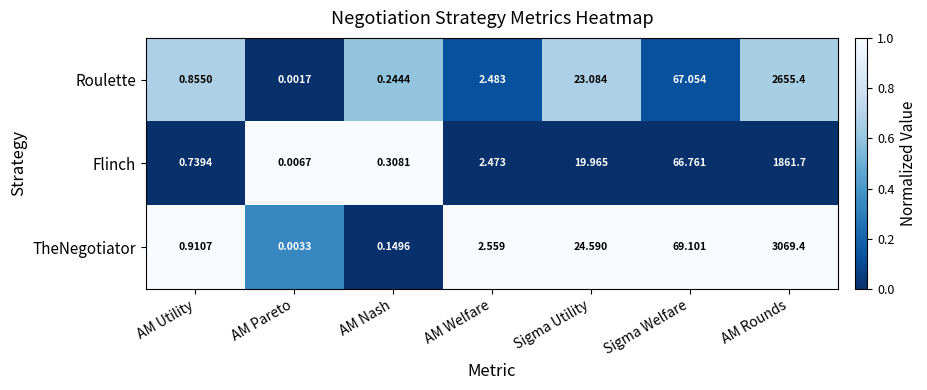

Where does the TheNegotiator series first go above 2?

AM Welfare